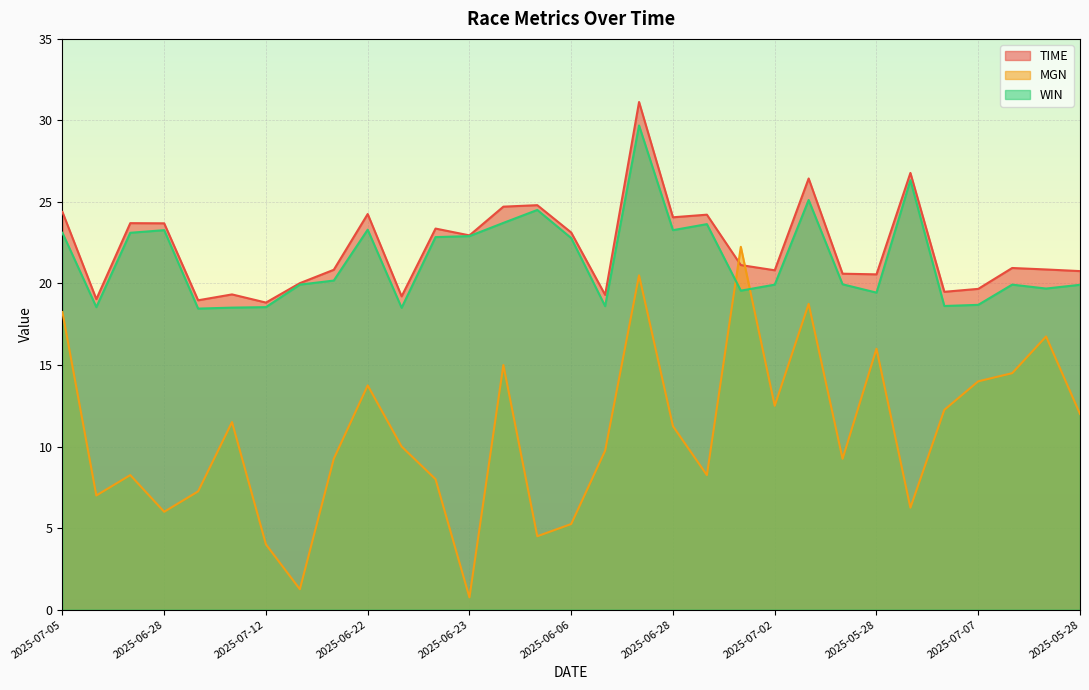

Which category has the lowest value across all series?

2025-06-23